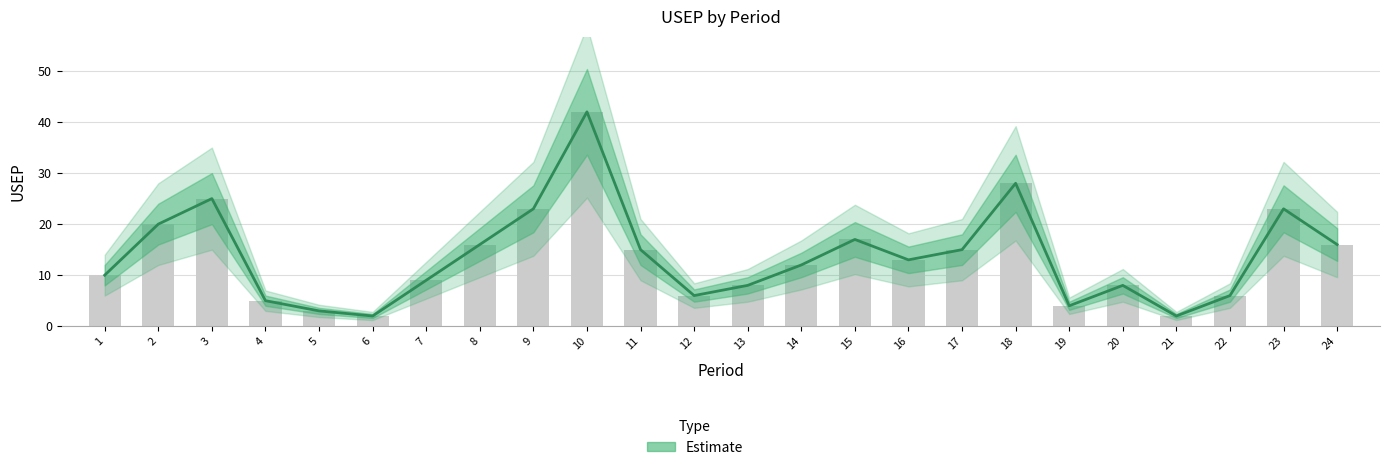

What is the sum of all values?

328